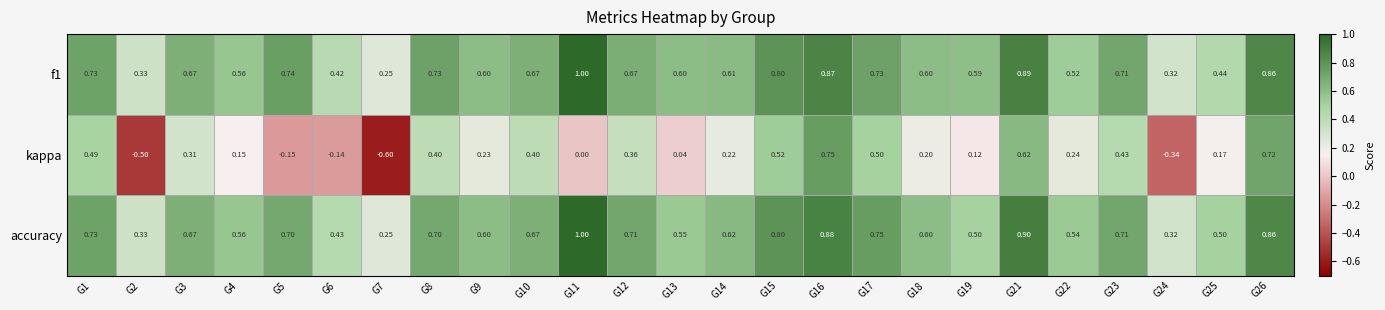

Which series has the largest range (max minus min)?

kappa